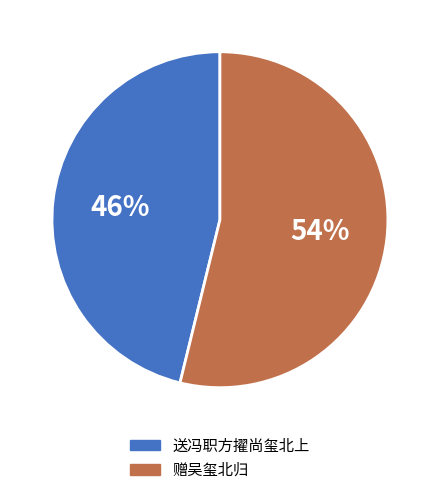

To the nearest percent, what portion does 送冯职方擢尚玺北上 represent?

46%